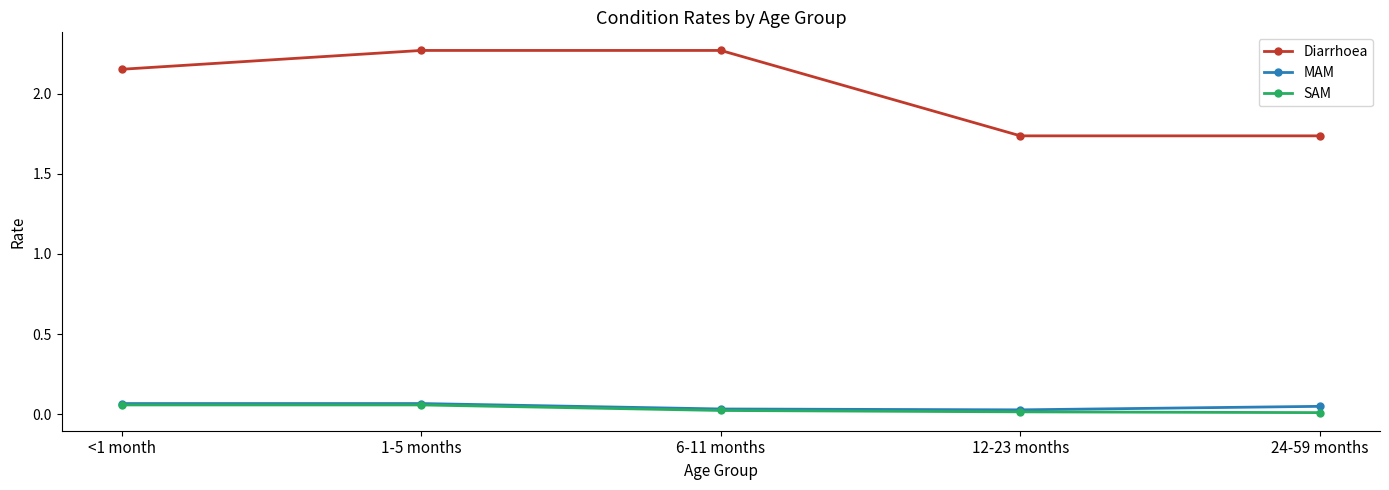

Is the value of Diarrhoea at 24-59 months greater than the value of SAM at 12-23 months?

Yes